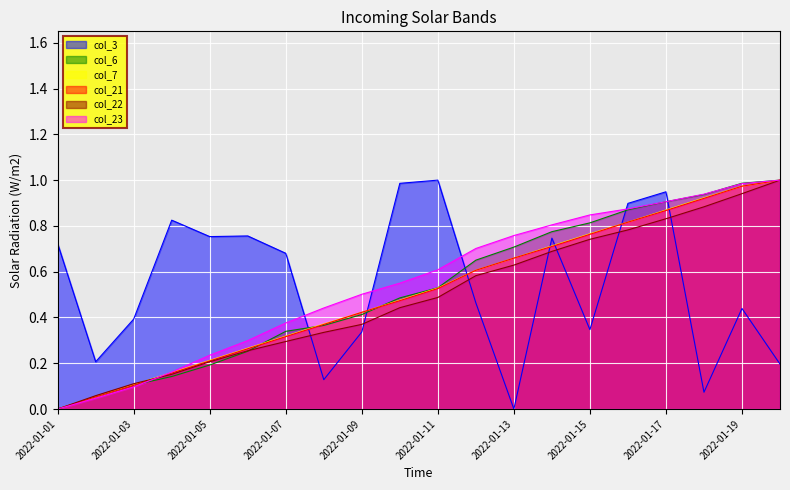

Which category has the highest value across all series?

2022-01-11